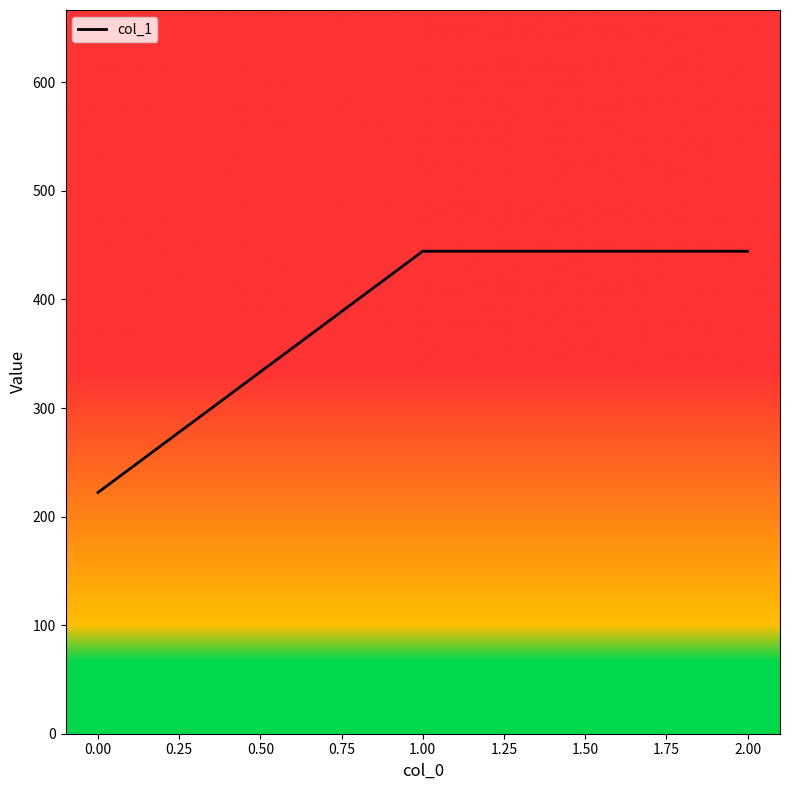

Which has a higher value, 0.00 or 1.00?

1.00